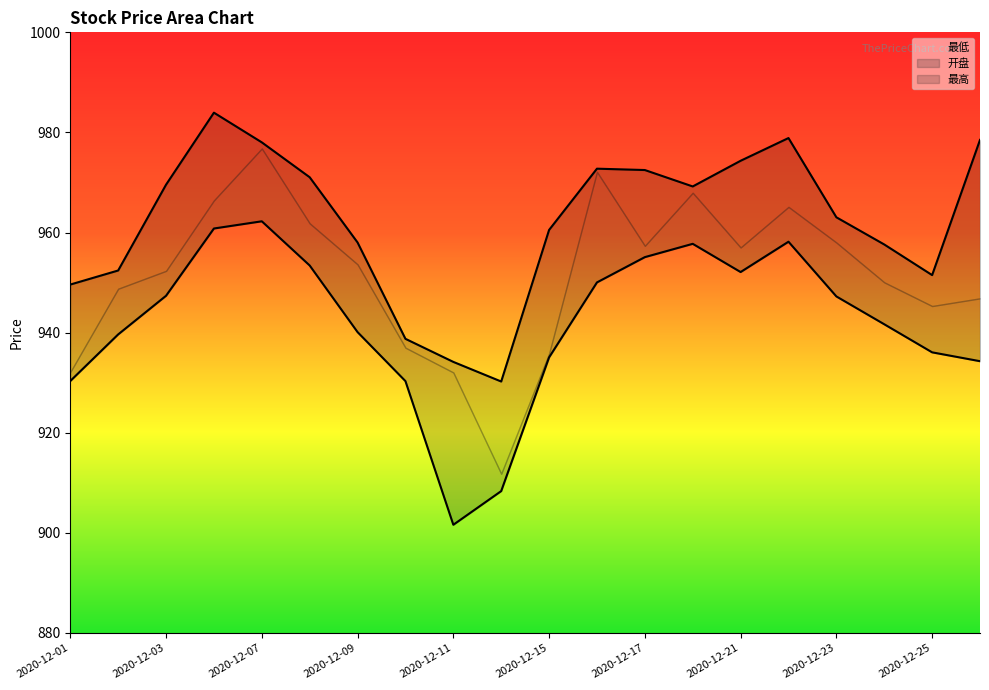

What is the sum of the 最低 values at 2020-12-16 and 2020-12-11?

1851.7